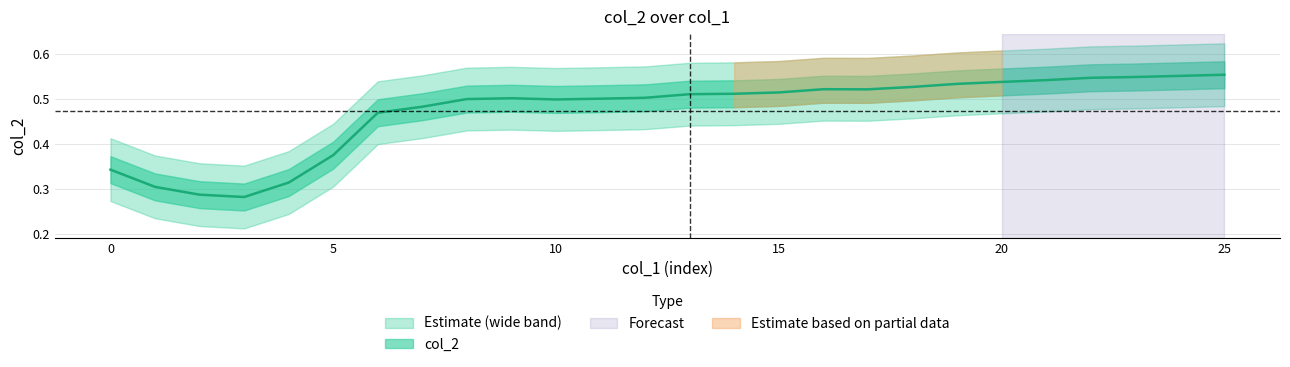

List the labels in order of value, largest first.

25, 24, 23, 22, 21, 20, 19, 18, 16, 17, 15, 14, 13, 12, 9, 11, 8, 10, 7, 6, 5, 0, 4, 1, 2, 3